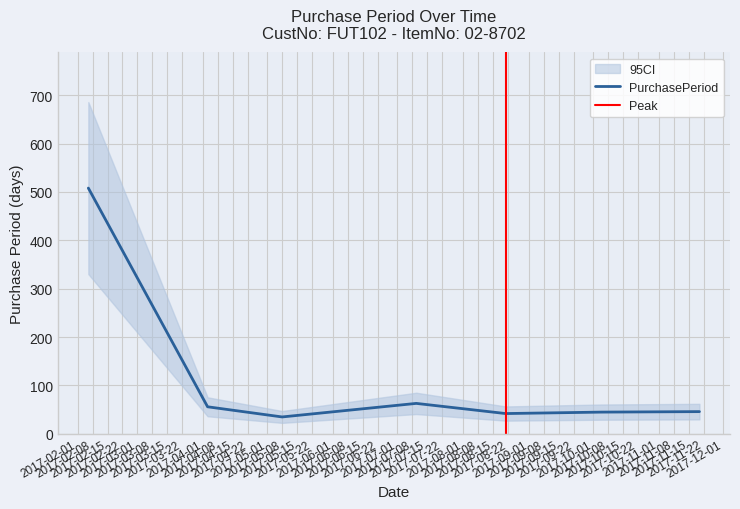

Which category has the highest value across all series?

2017-02-06